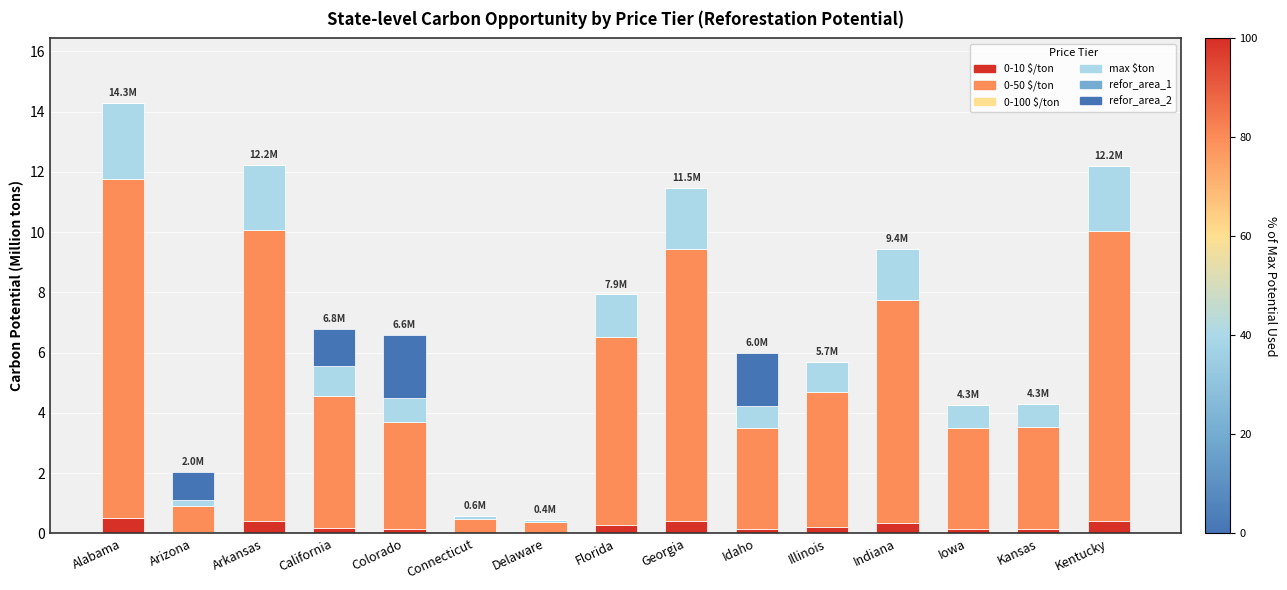

At which category is the sum across all series the highest?

Alabama